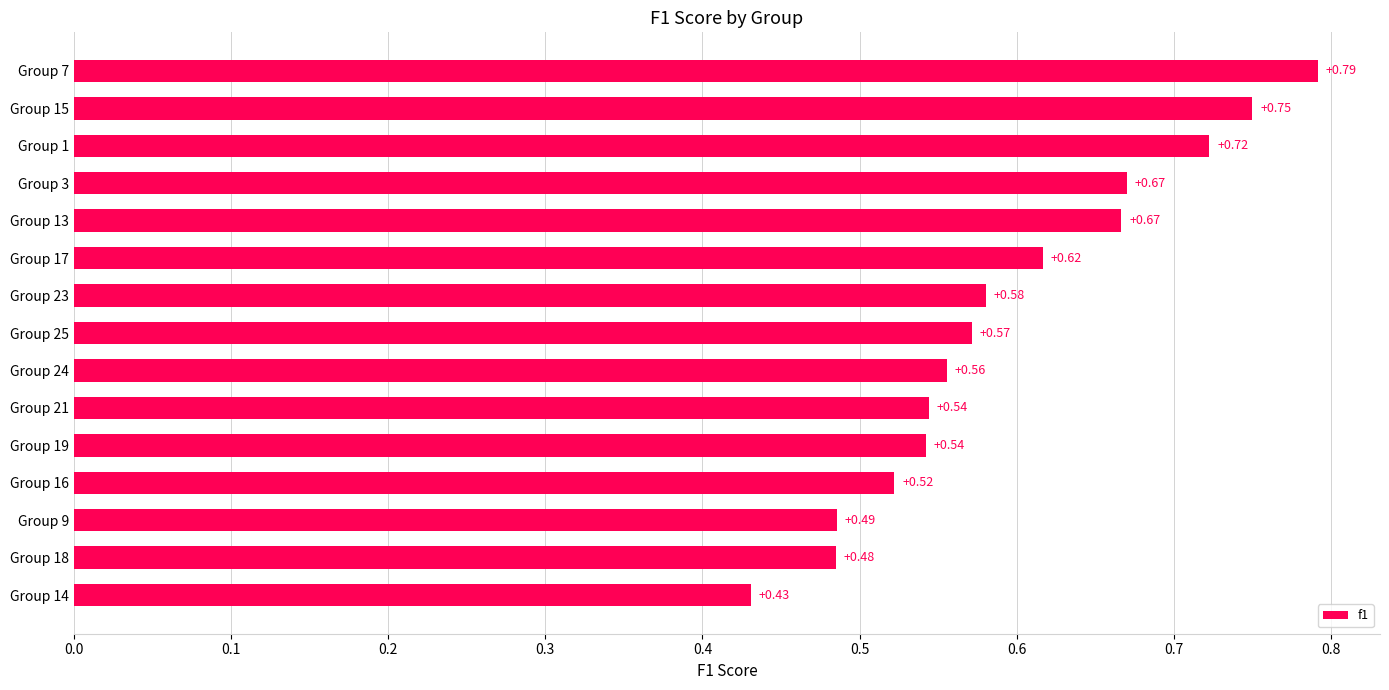

What is the sum of all values?

8.9